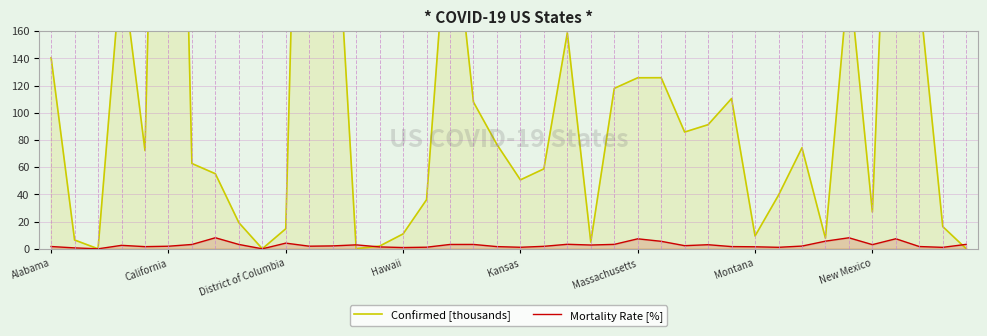

How many data points in Confirmed [thousands] are above 72?

20